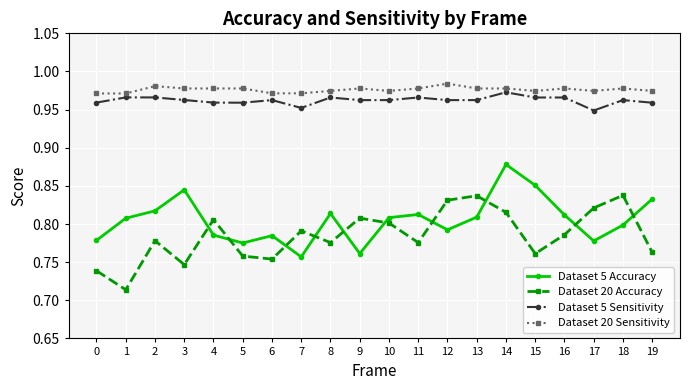

What is the sum of all Dataset 5 Accuracy values?

16.1